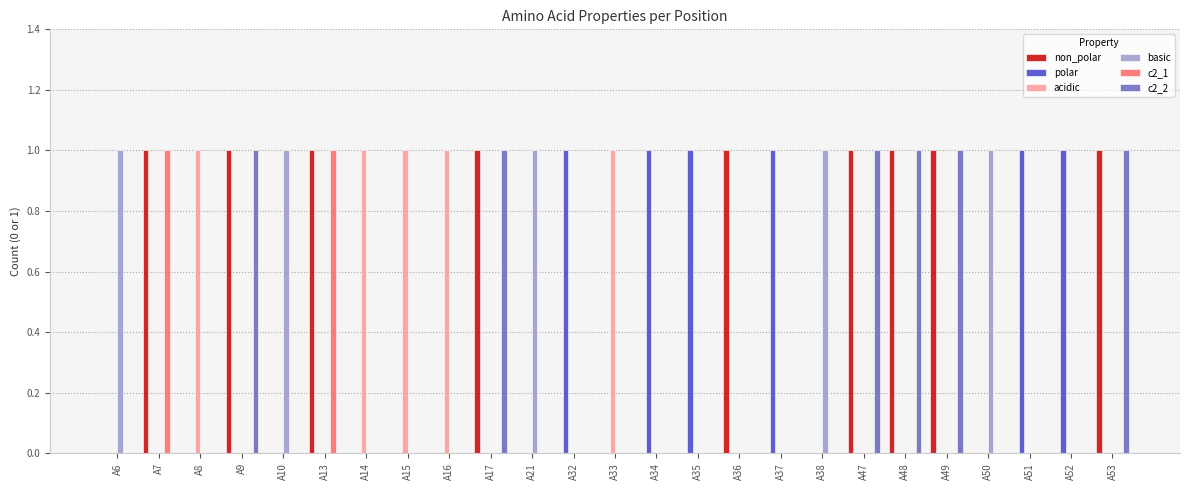

Are the bars grouped side by side (vs. stacked)?

Yes